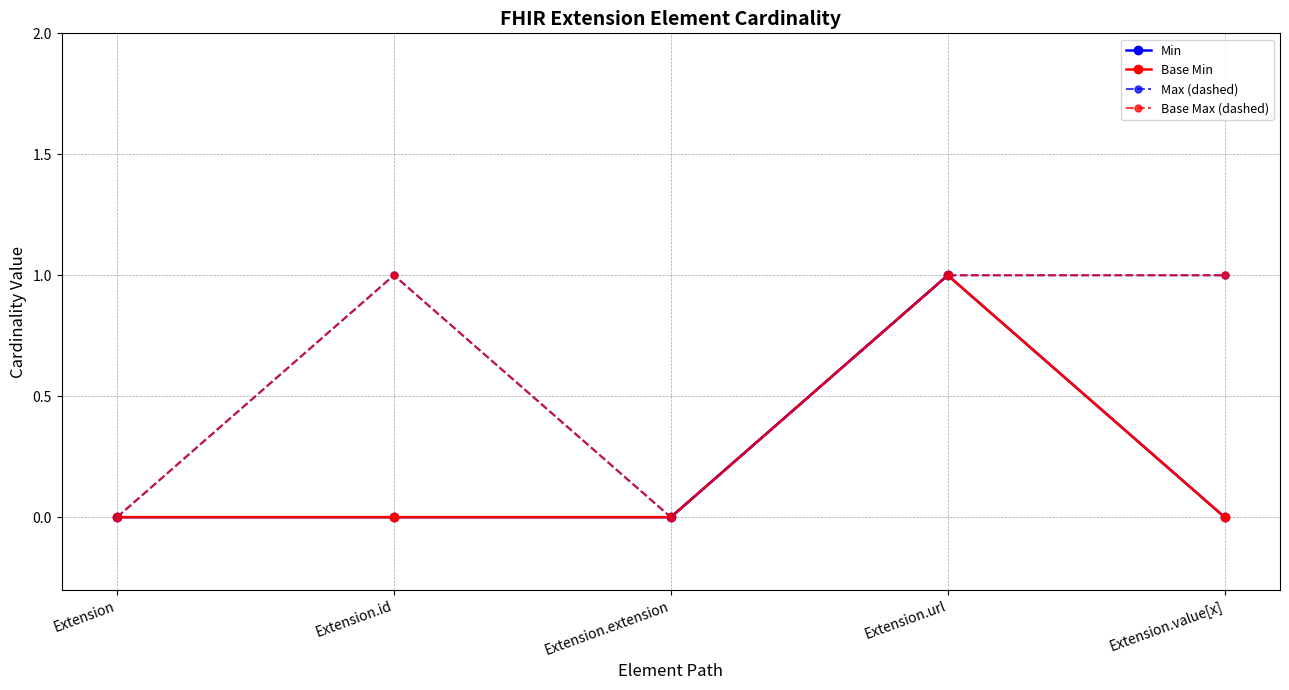

Does the chart have visible grid lines?

Yes